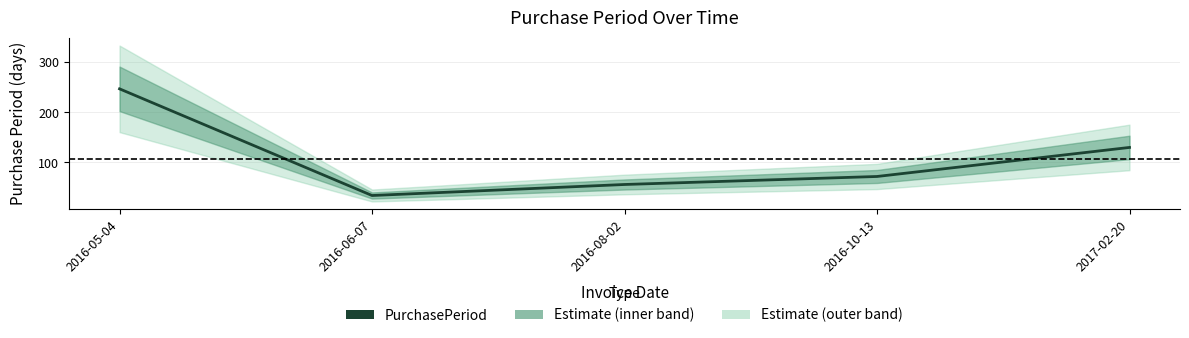

Reading right to left, transcribe all the data shown in this chart.

2017-02-20=130	2016-10-13=72	2016-08-02=56	2016-06-07=34	2016-05-04=247